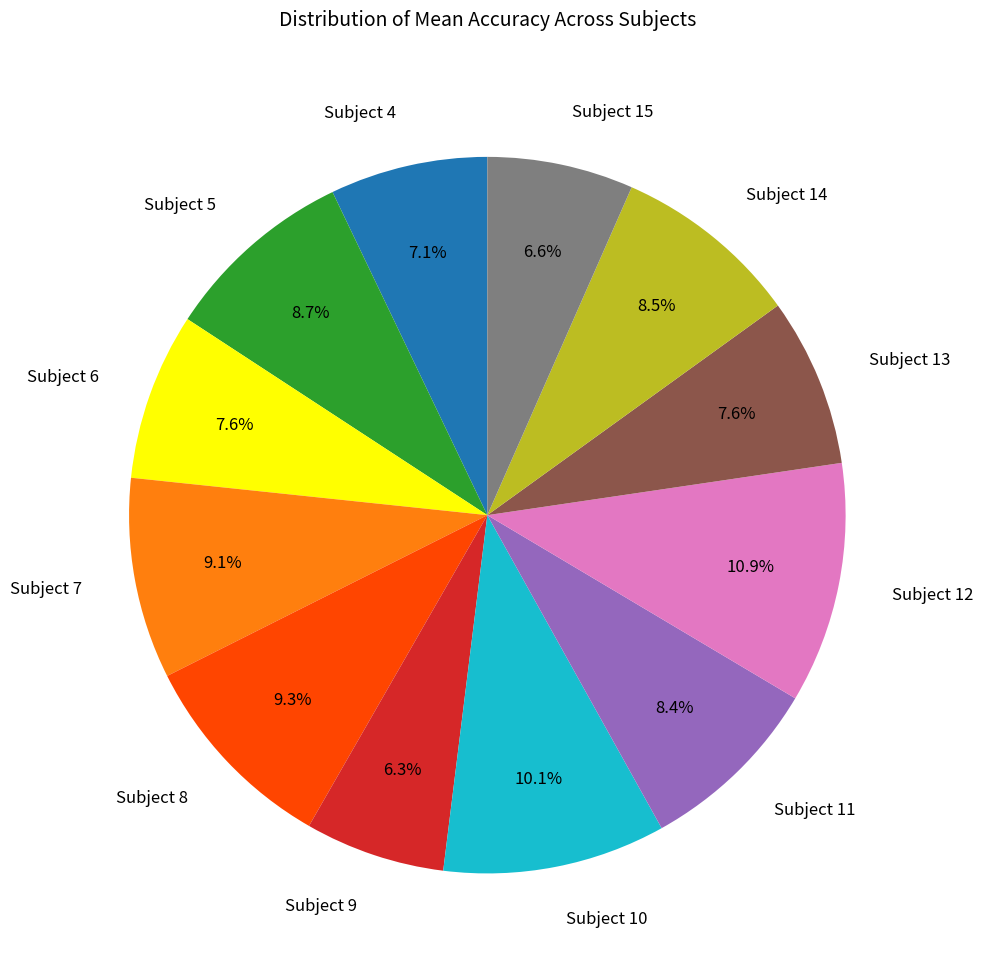

To the nearest percent, what is the average slice percentage?

8%